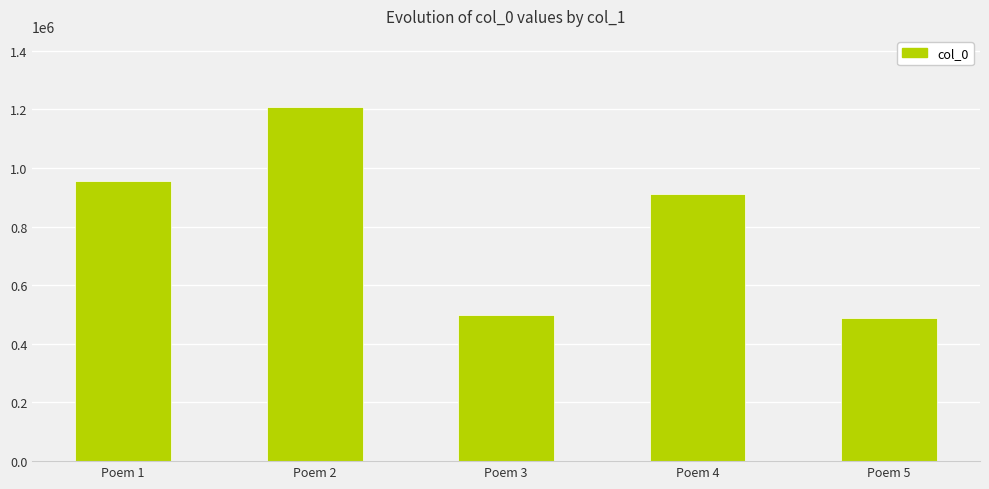

At which label does the data first exceed 912494?

Poem 1